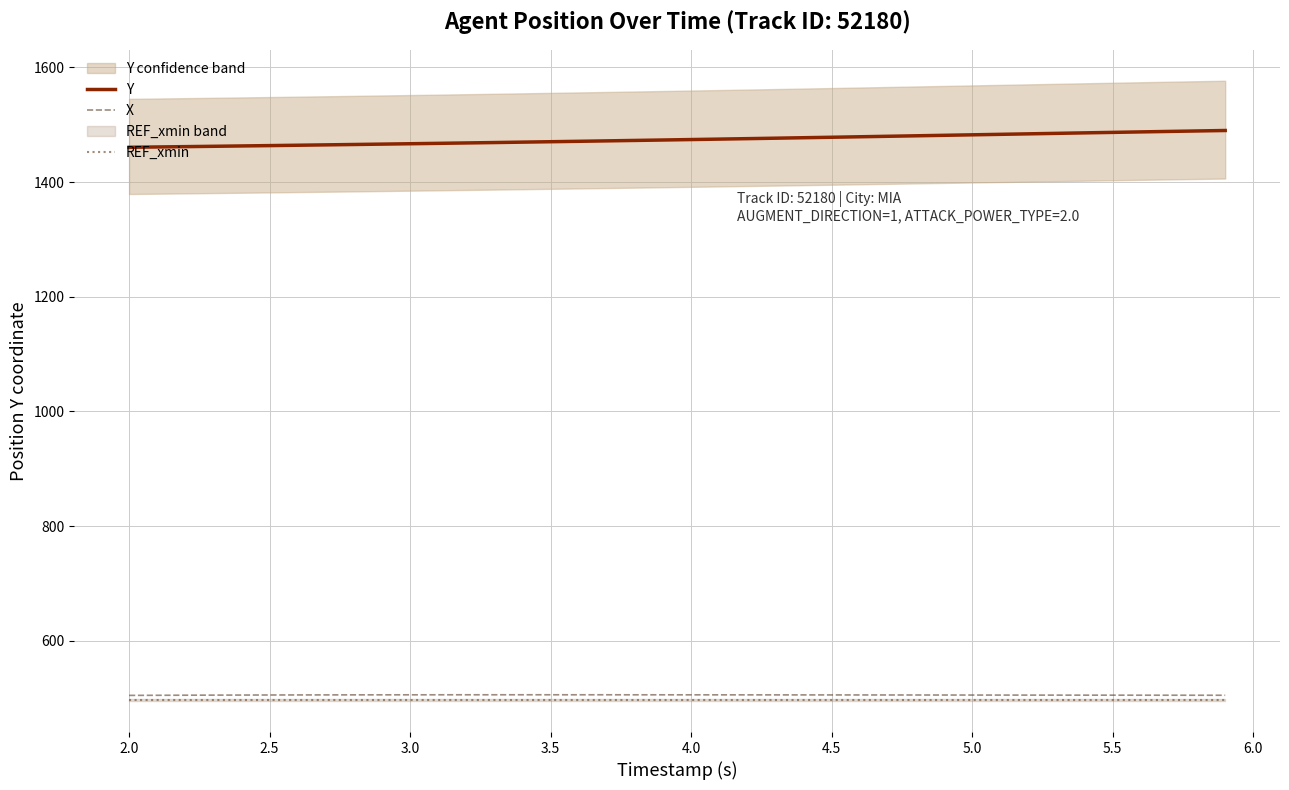

True or false: X and Y cross at least once.

False